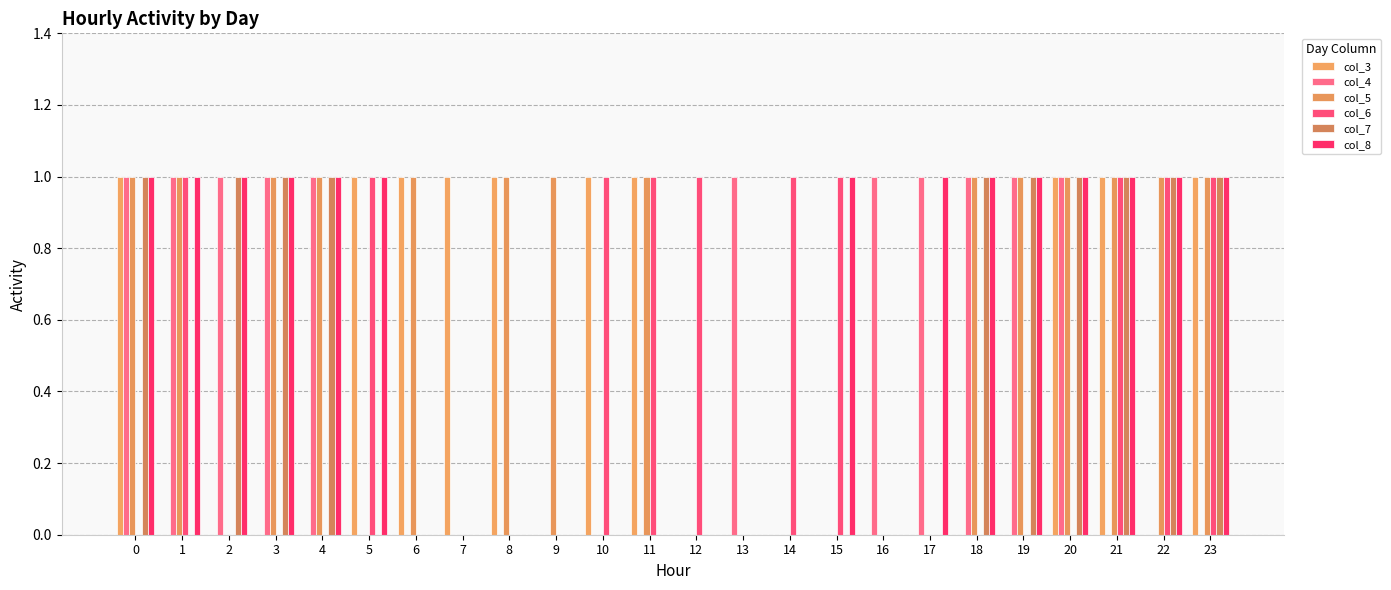

Count the number of data series in this chart.

6